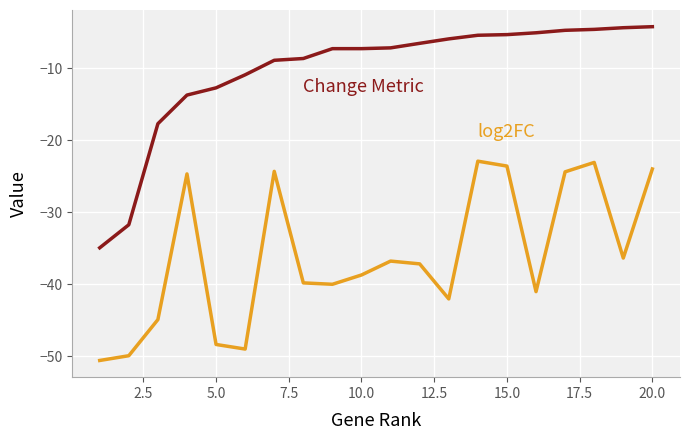

What is the maximum value shown in the chart?

-4.2